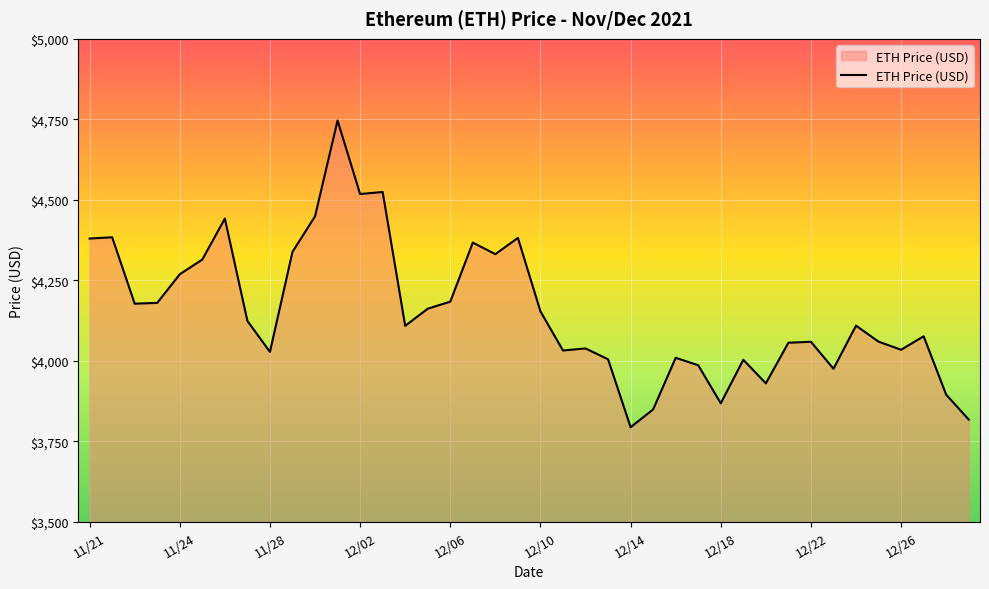

What is the difference between the maximum and minimum values?

952.1